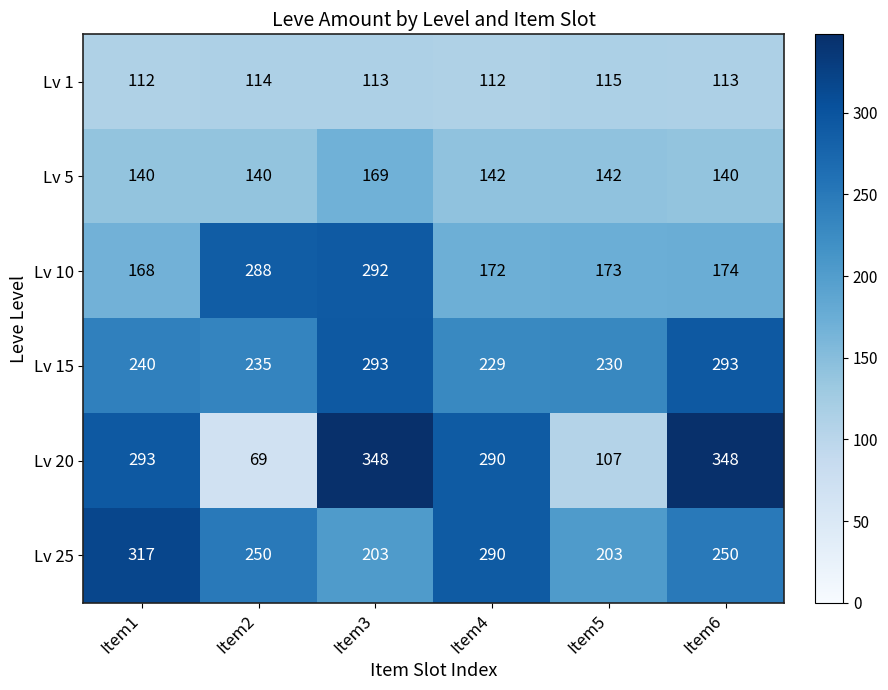

Where is Lv 20 nearest to the value 208?

Item4